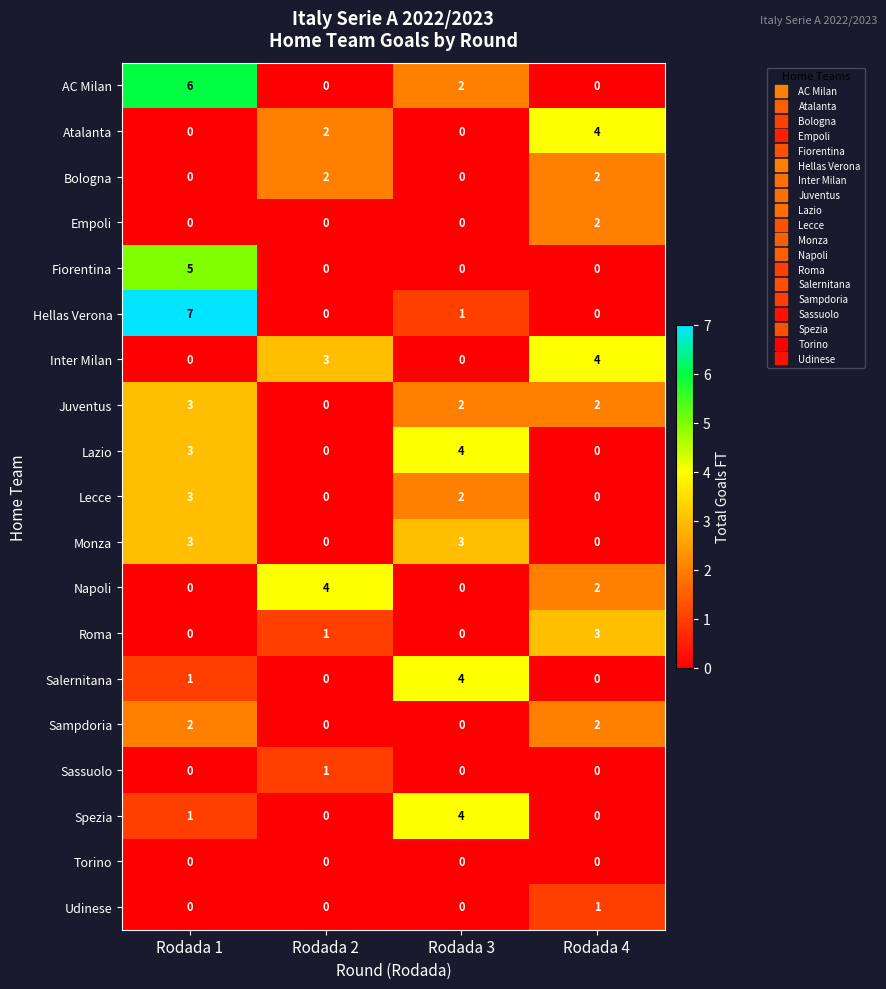

Which category has the highest value across all series?

Rodada 1